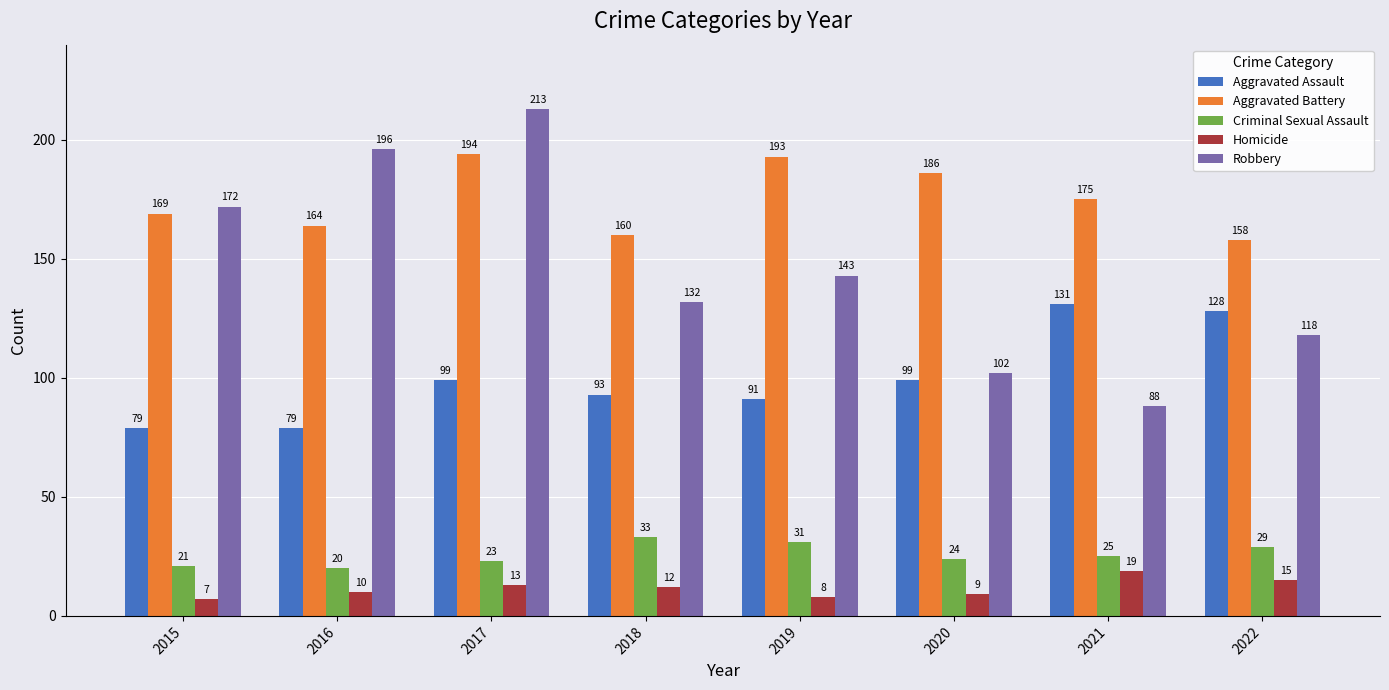

Is the value of Criminal Sexual Assault at 2016 greater than the value of Homicide at 2016?

Yes